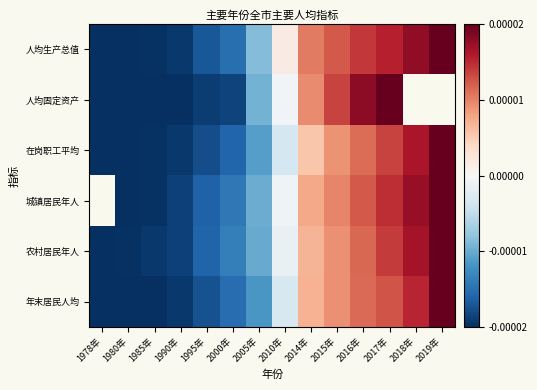

Rank the series at 1985年 from lowest to highest value.

人均固定资产, 年末居民人均, 人均生产总值, 在岗职工平均, 城镇居民年人, 农村居民年人